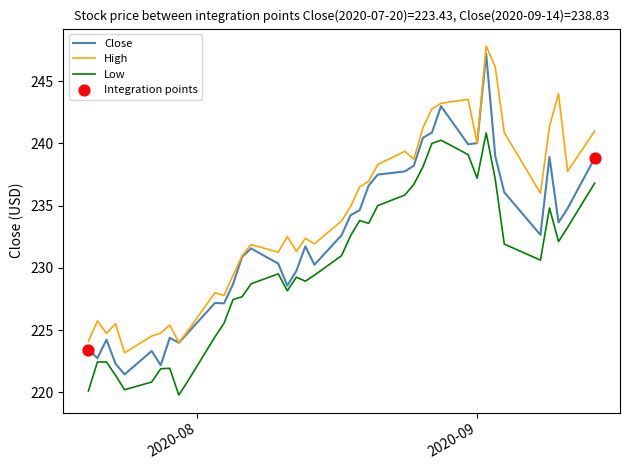

True or false: High and Low intersect in this chart.

False